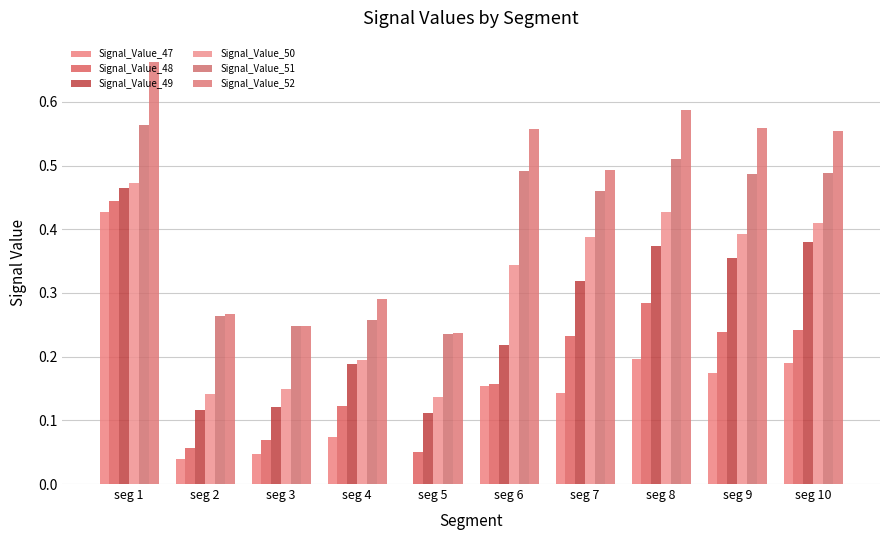

What are all the series names shown in the legend?

Signal_Value_47, Signal_Value_48, Signal_Value_49, Signal_Value_50, Signal_Value_51, Signal_Value_52